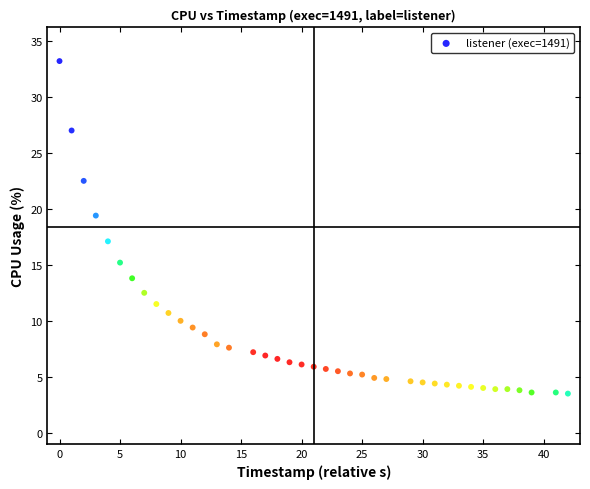

What is the range of Y values (max minus min)?

29.7